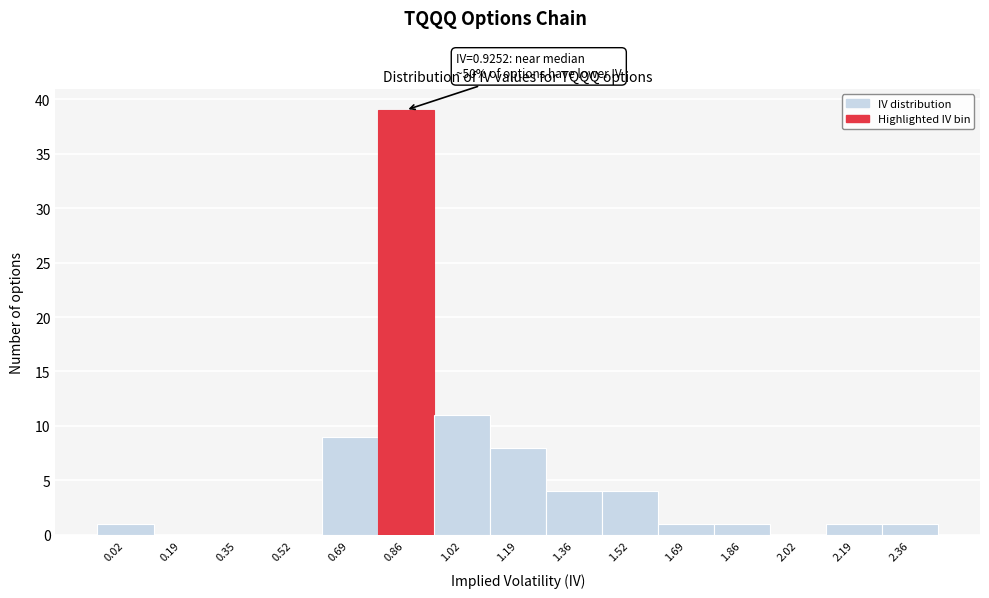

Reading left to right, what are all the values shown in this chart?

0.02=1	0.19=0	0.35=0	0.52=0	0.69=9	0.86=39	1.02=11	1.19=8	1.36=4	1.52=4	1.69=1	1.86=1	2.02=0	2.19=1	2.36=1